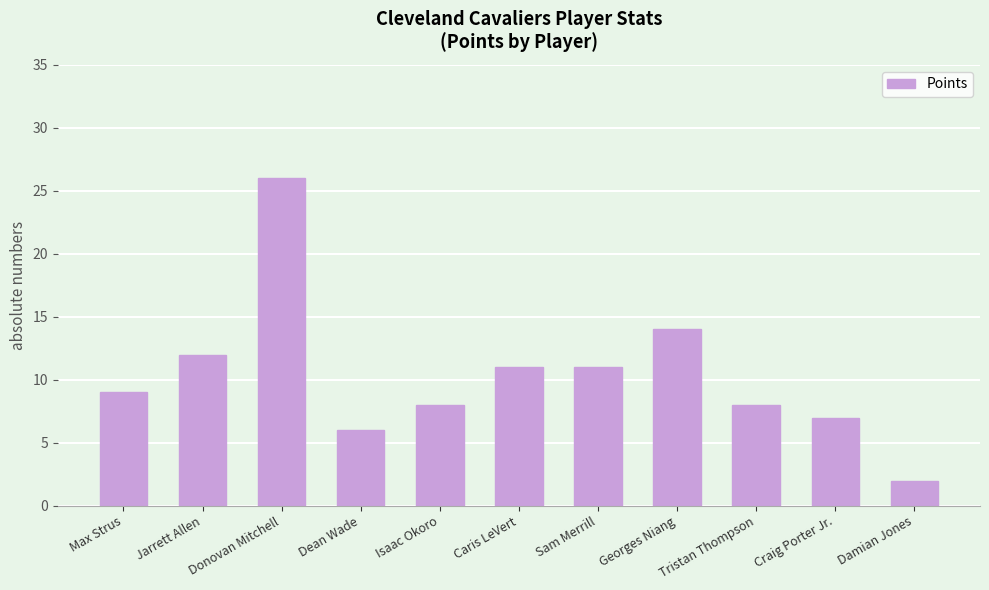

Approximately how many times larger is the value at Craig Porter Jr. compared to Tristan Thompson?

0.9